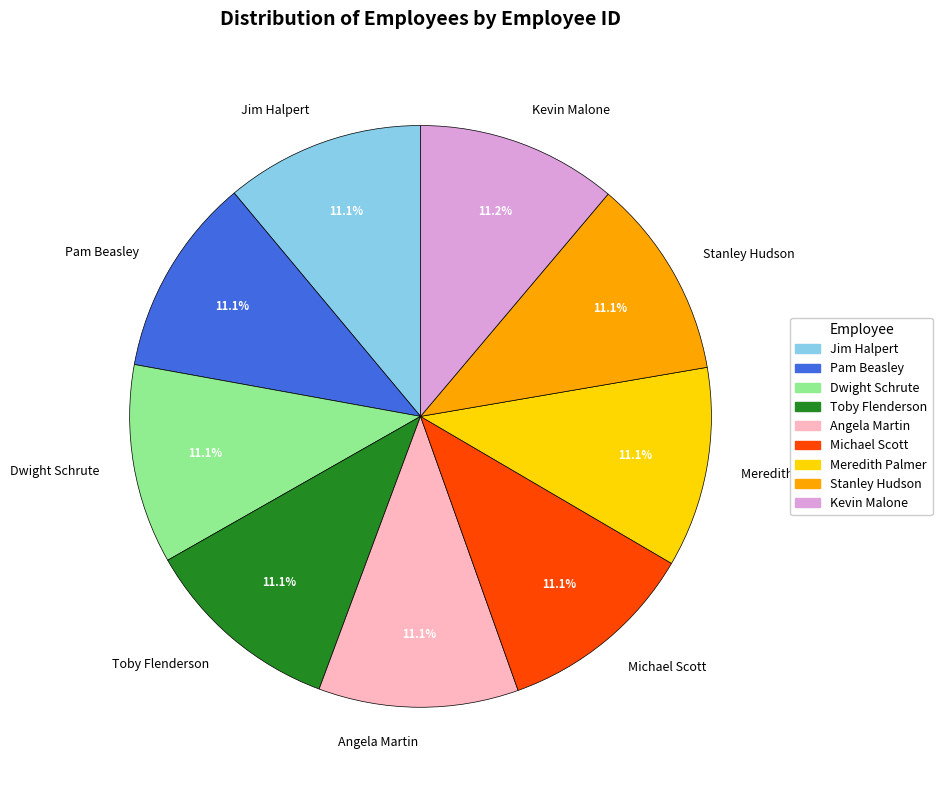

Is it true that Michael Scott is 11% of the pie?

True